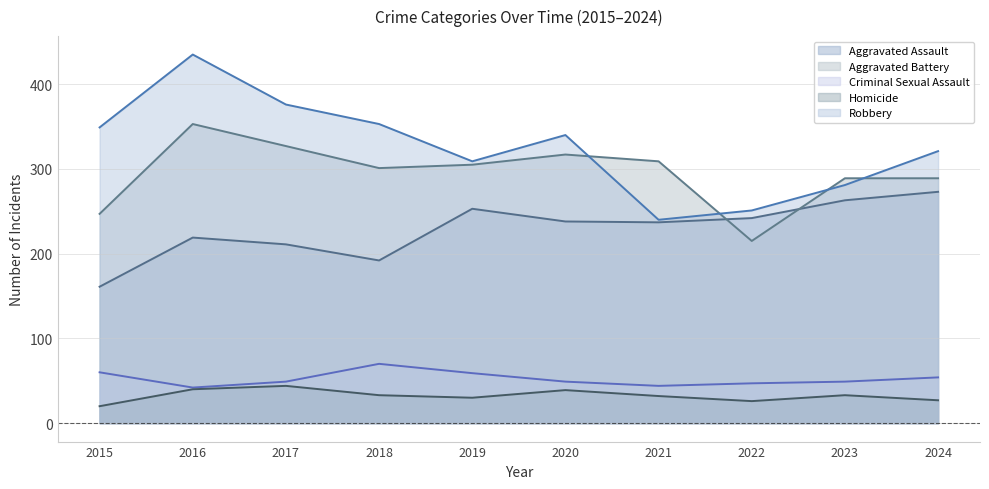

Reading left to right, transcribe all the data shown in this chart.

Aggravated Assault: 2015=161	2016=219	2017=211	2018=192	2019=253	2020=238	2021=237	2022=242	2023=263	2024=273
Aggravated Battery: 2015=247	2016=353	2017=327	2018=301	2019=305	2020=317	2021=309	2022=215	2023=289	2024=289
Criminal Sexual Assault: 2015=60	2016=42	2017=49	2018=70	2019=59	2020=49	2021=44	2022=47	2023=49	2024=54
Homicide: 2015=20	2016=40	2017=44	2018=33	2019=30	2020=39	2021=32	2022=26	2023=33	2024=27
Robbery: 2015=349	2016=435	2017=376	2018=353	2019=309	2020=340	2021=240	2022=251	2023=281	2024=321